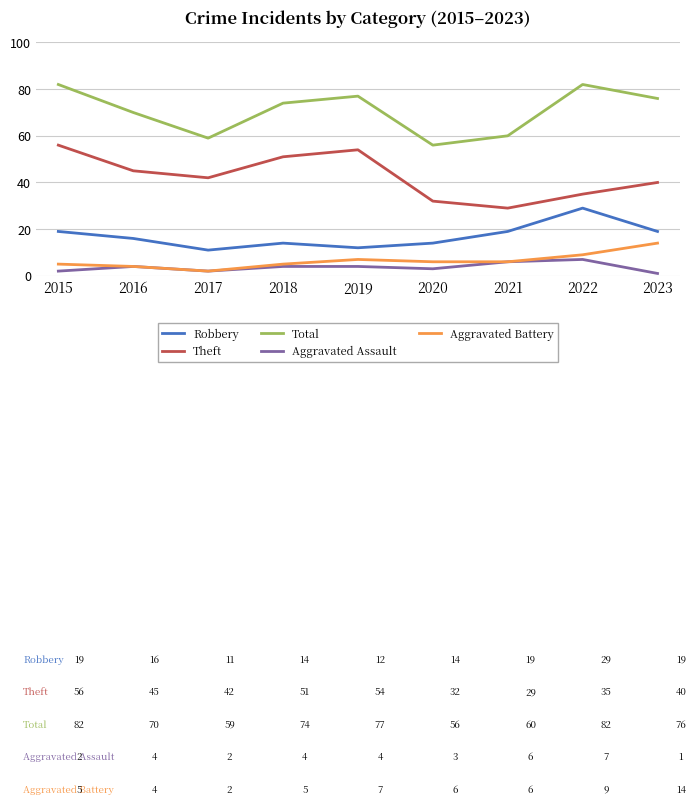

Which series has the largest total across all categories?

Total